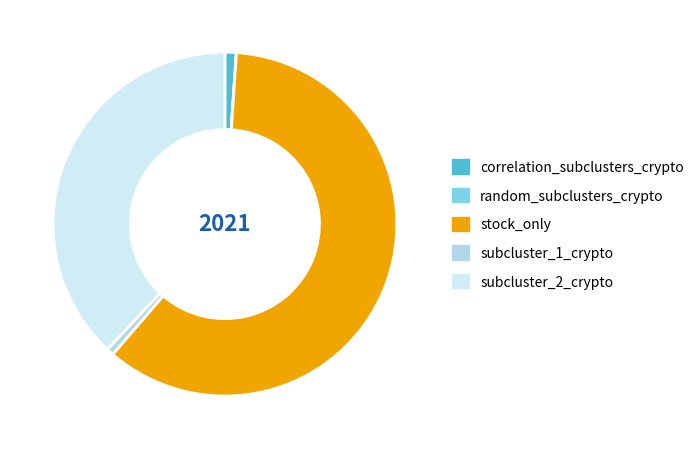

Which slice represents more than half of the pie?

stock_only